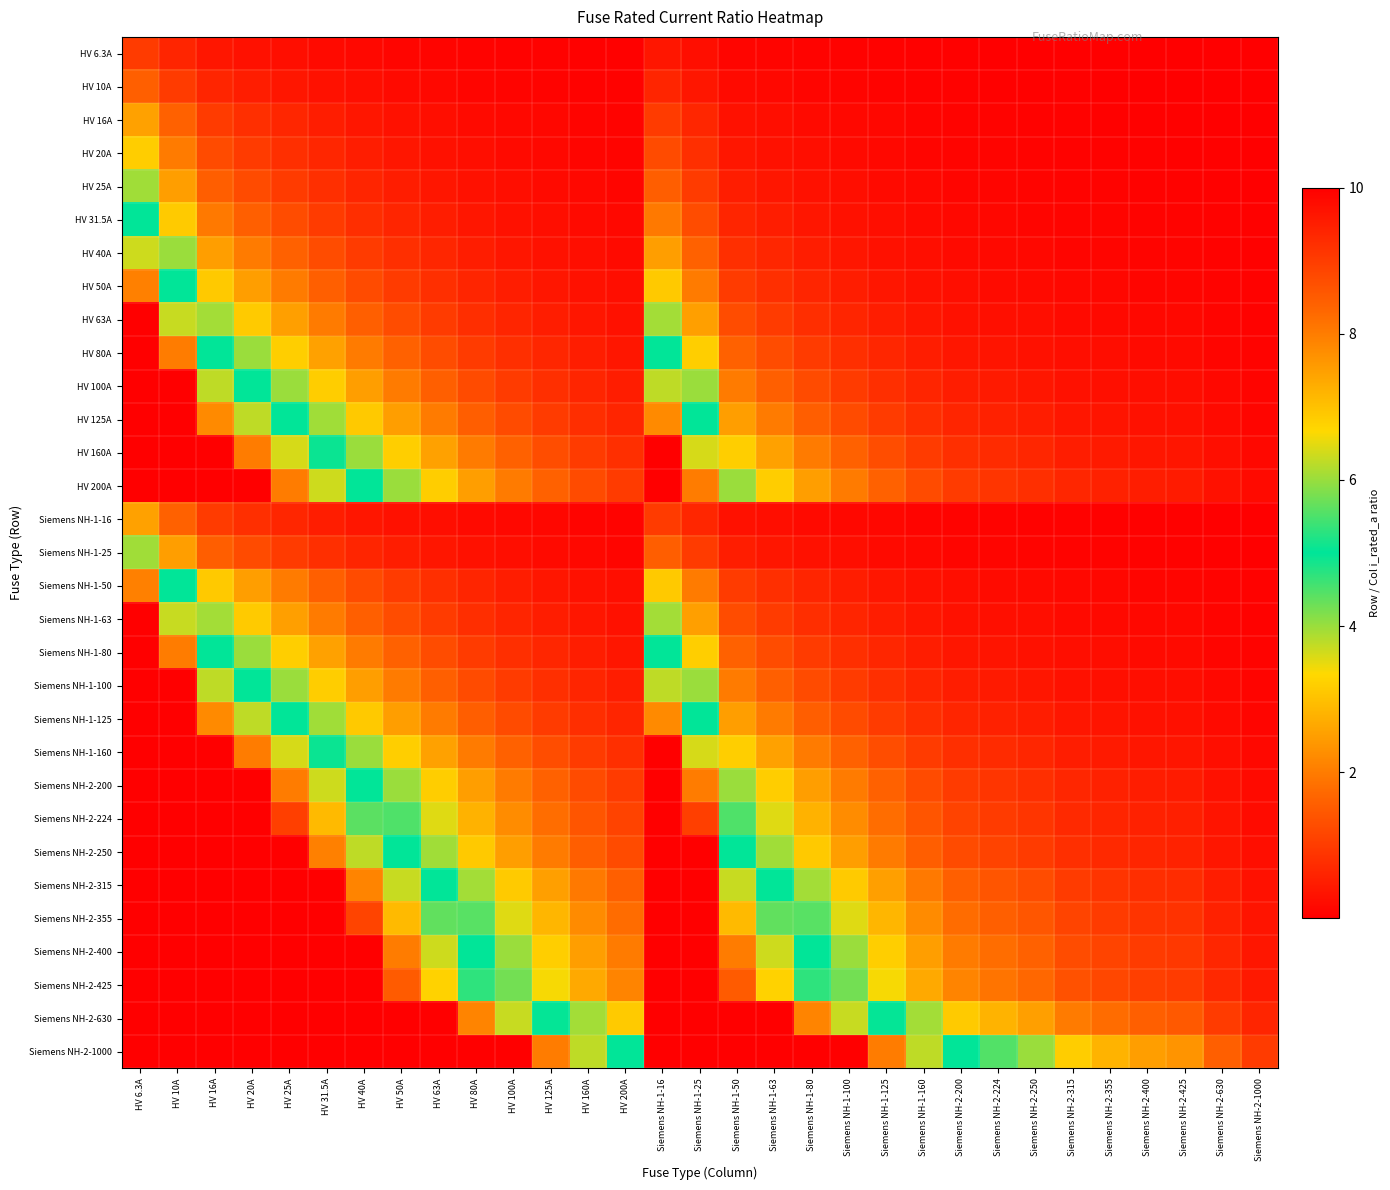

At how many categories does at least one series exceed 23?

9